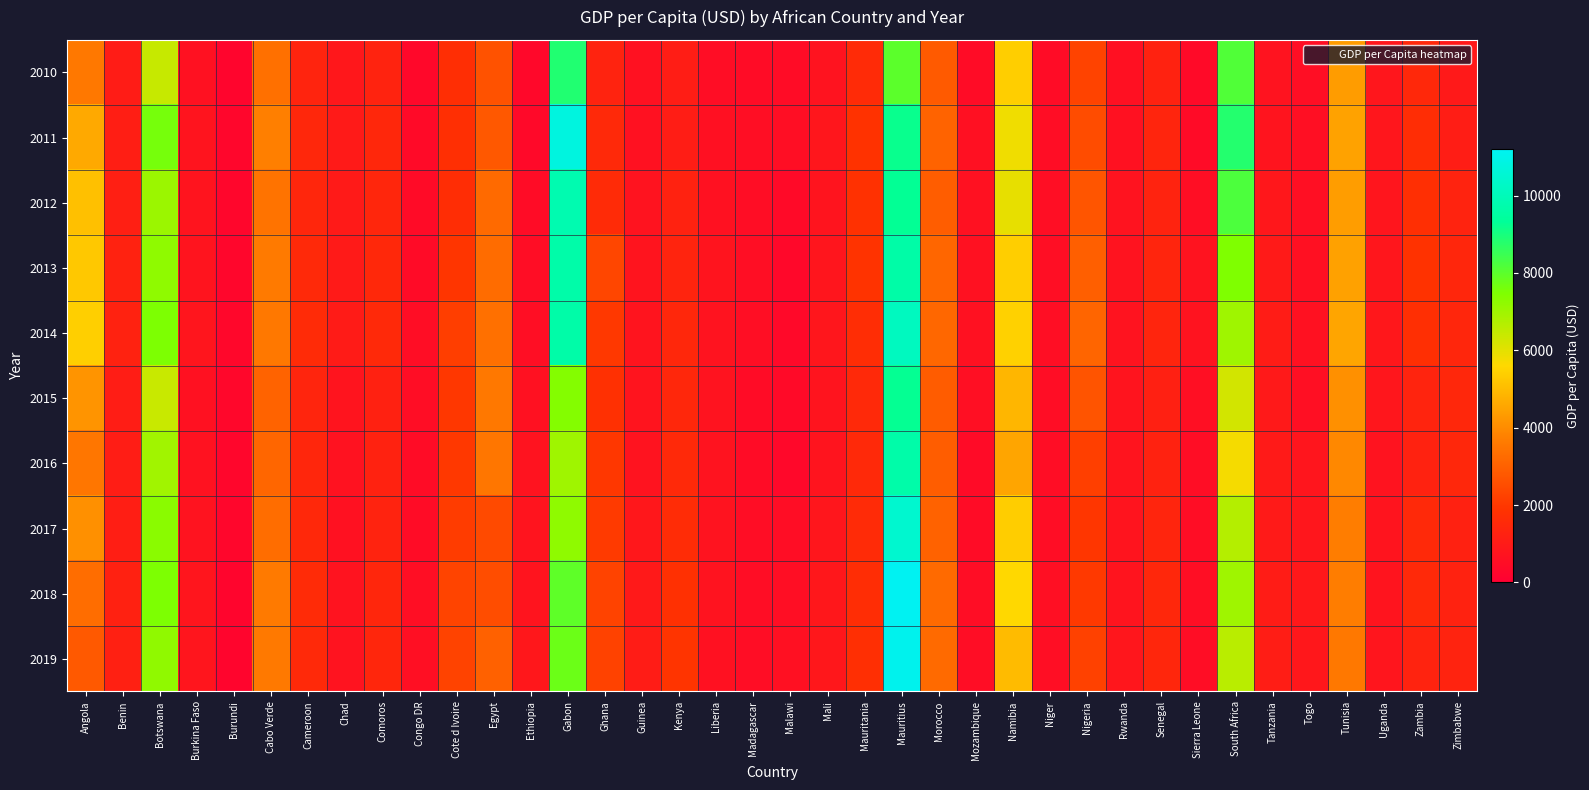

At which category does the chart reach its peak across all series?

Mauritius